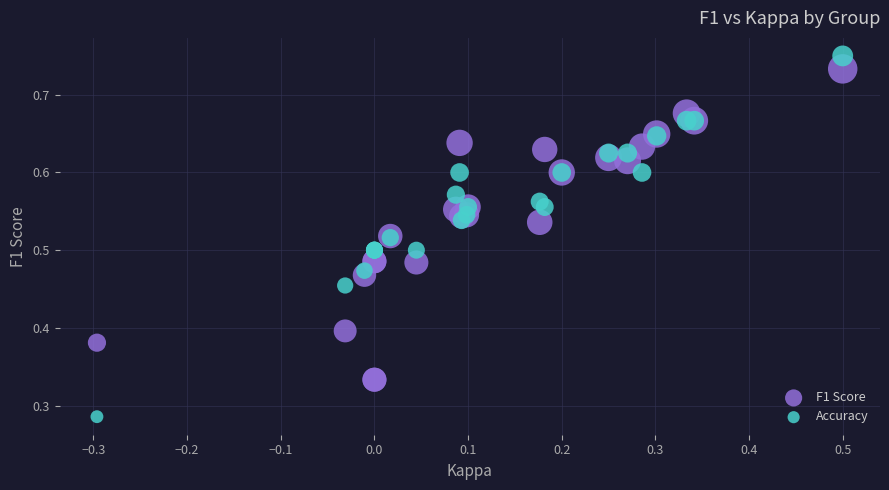

Which series reaches the minimum Y coordinate?

Accuracy